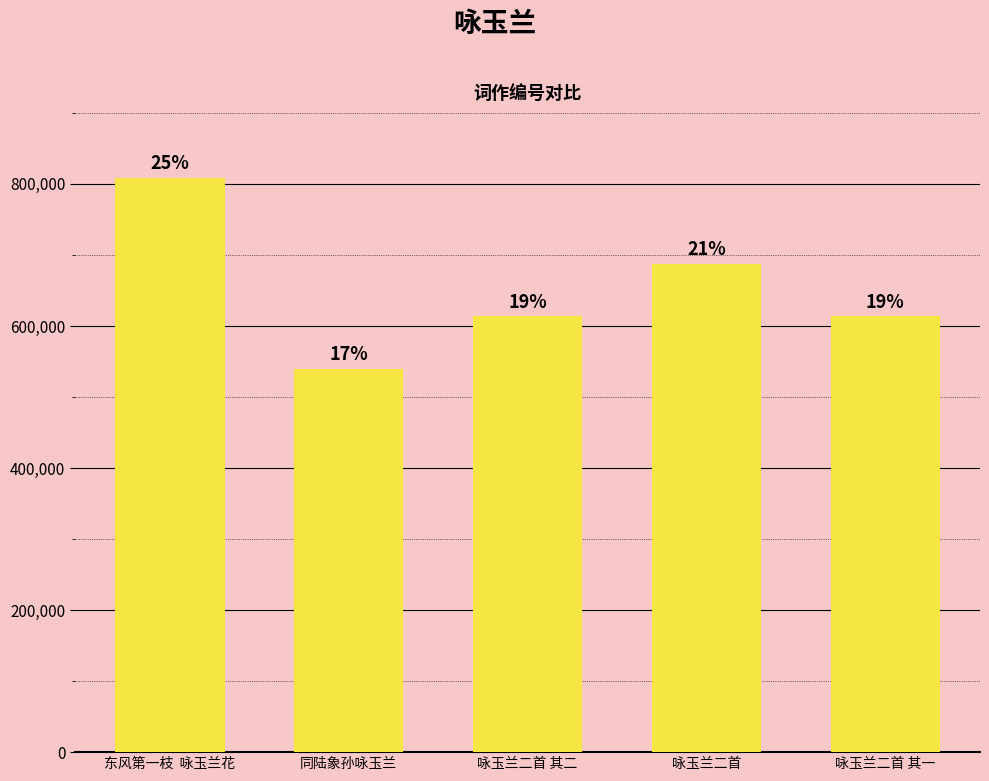

What is the average value?

651170